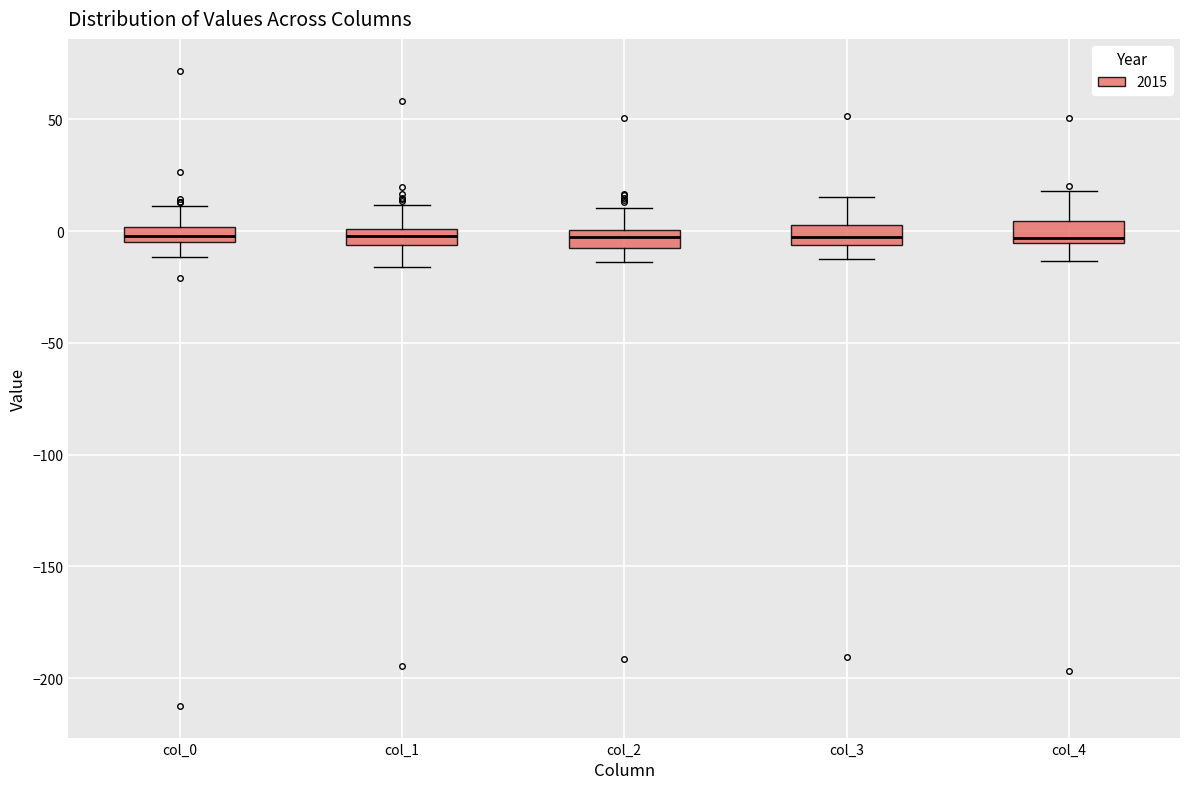

Where does the lower whisker of the box for col_1 end on the y-axis? The values are not printed on the chart, so give them approximately, as read against the axis.

-15